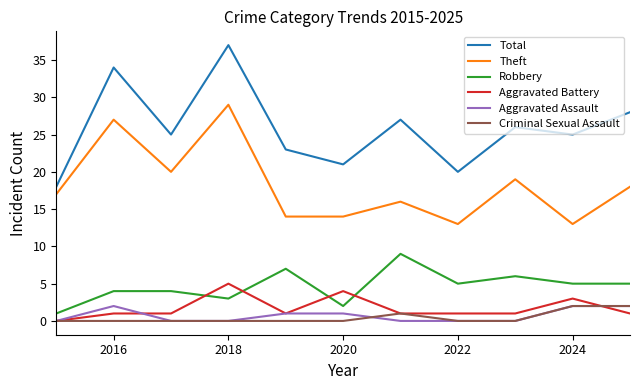

How many lines are shown in the chart?

6